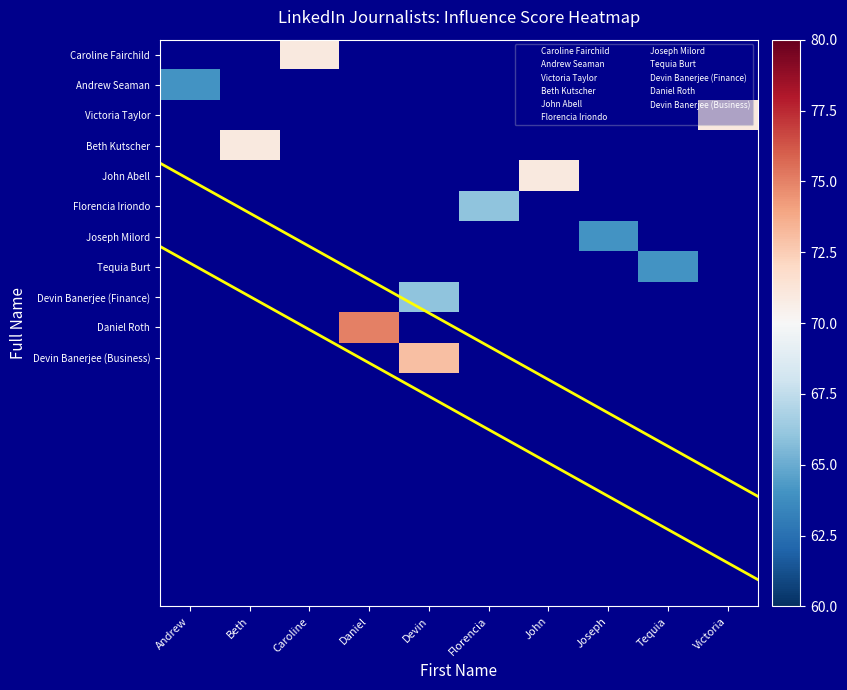

How many series are shown in this chart?

11